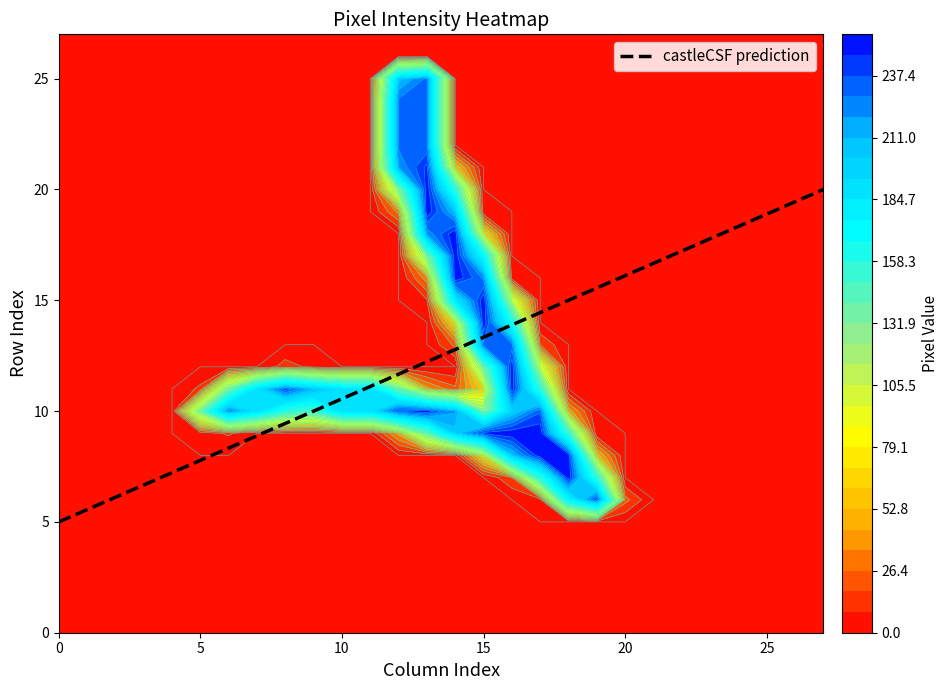

What is the lowest value of the castleCSF prediction series?

5.0